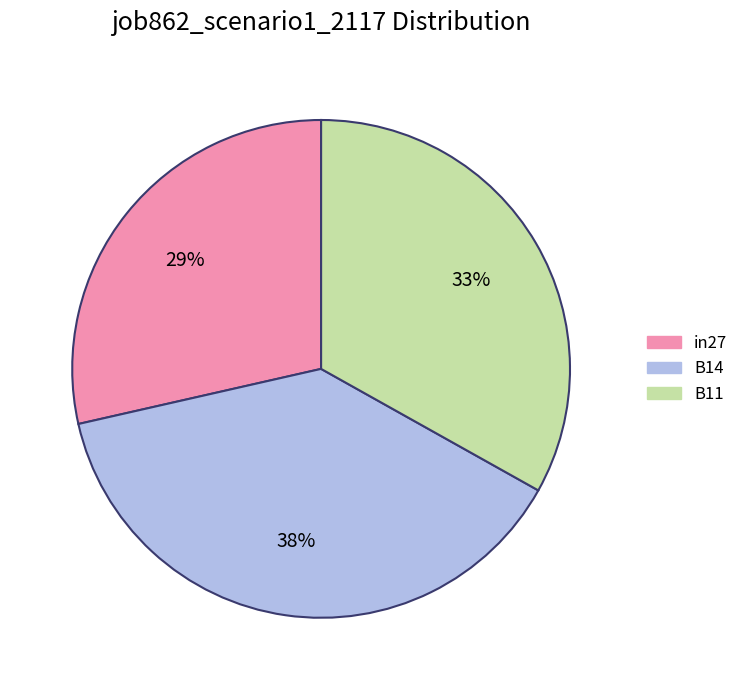

How many segments does this pie chart have?

3